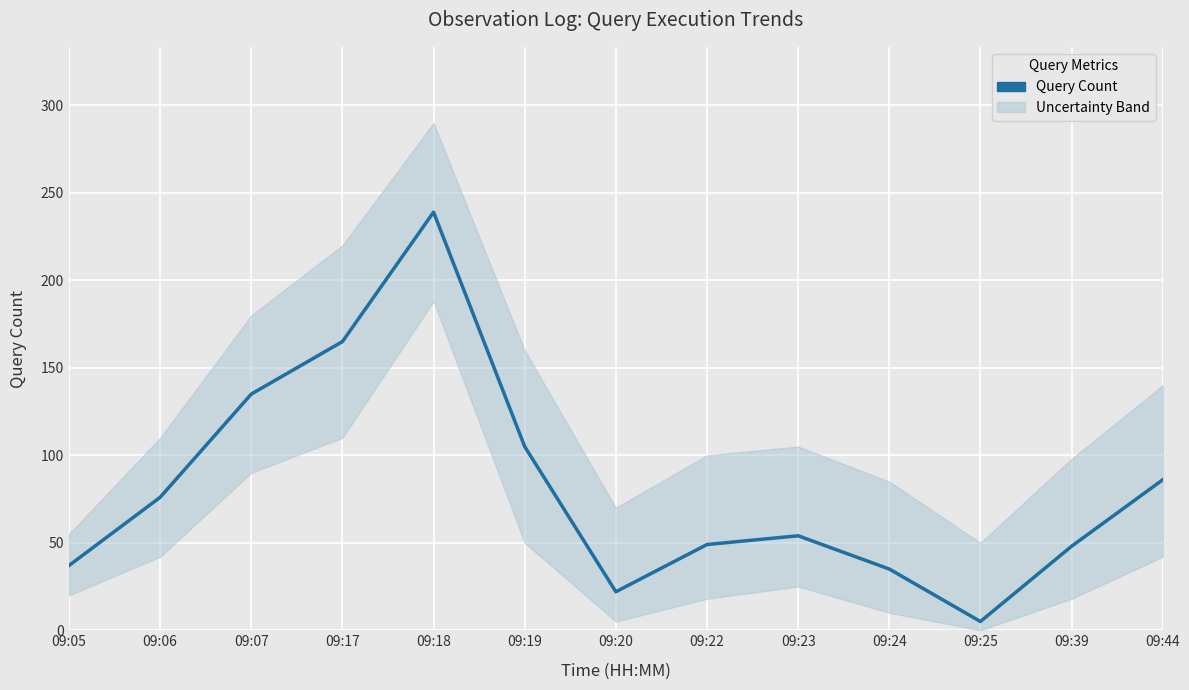

What is the value of the 13th point from the left?

86